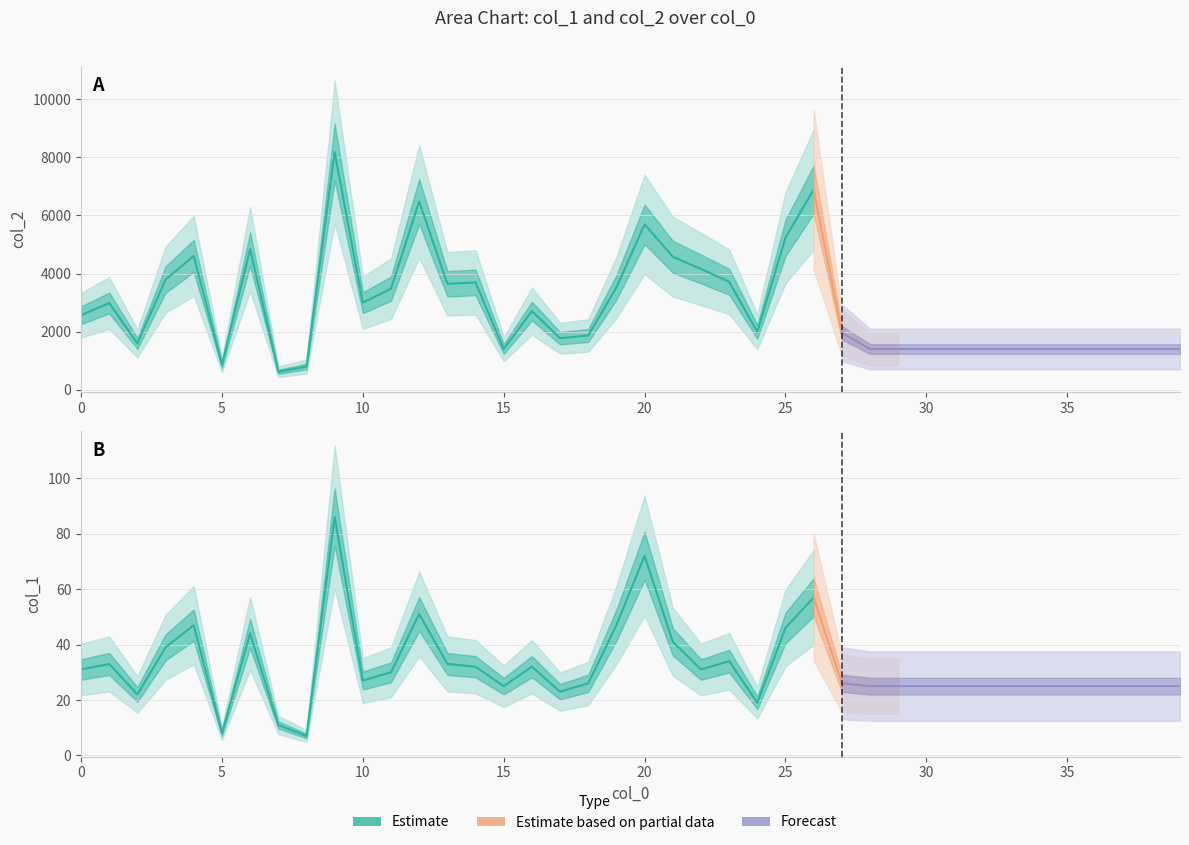

At which category is the sum across all series the highest?

9